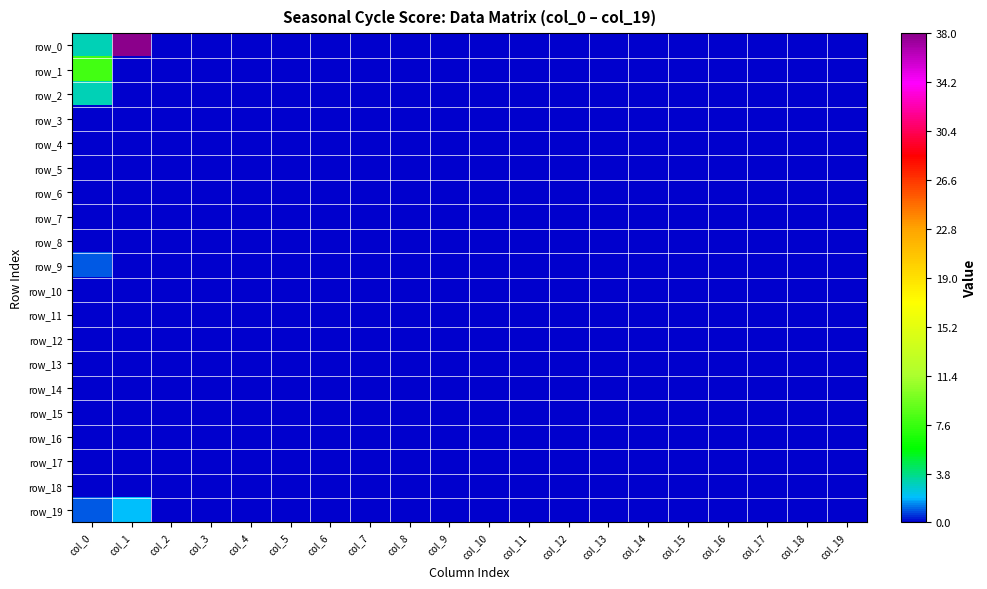

At how many categories does at least one series exceed 8?

1